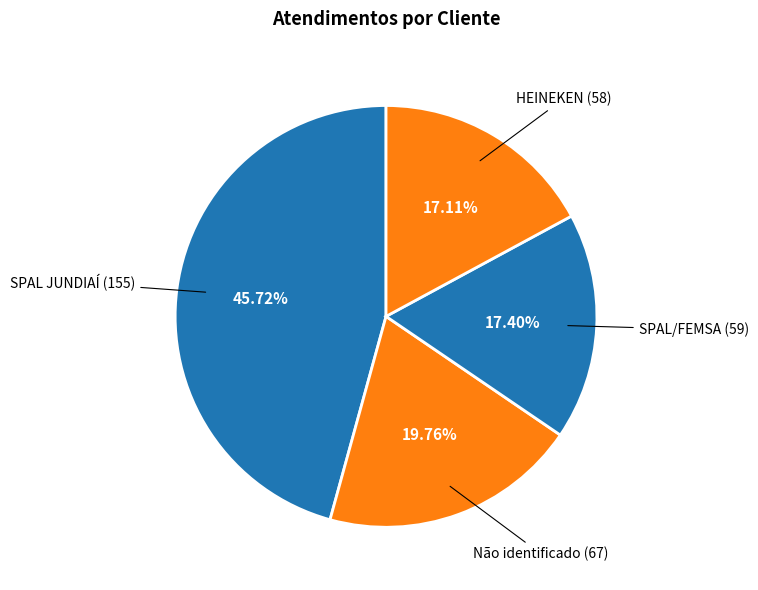

Count the number of slices in the pie.

4